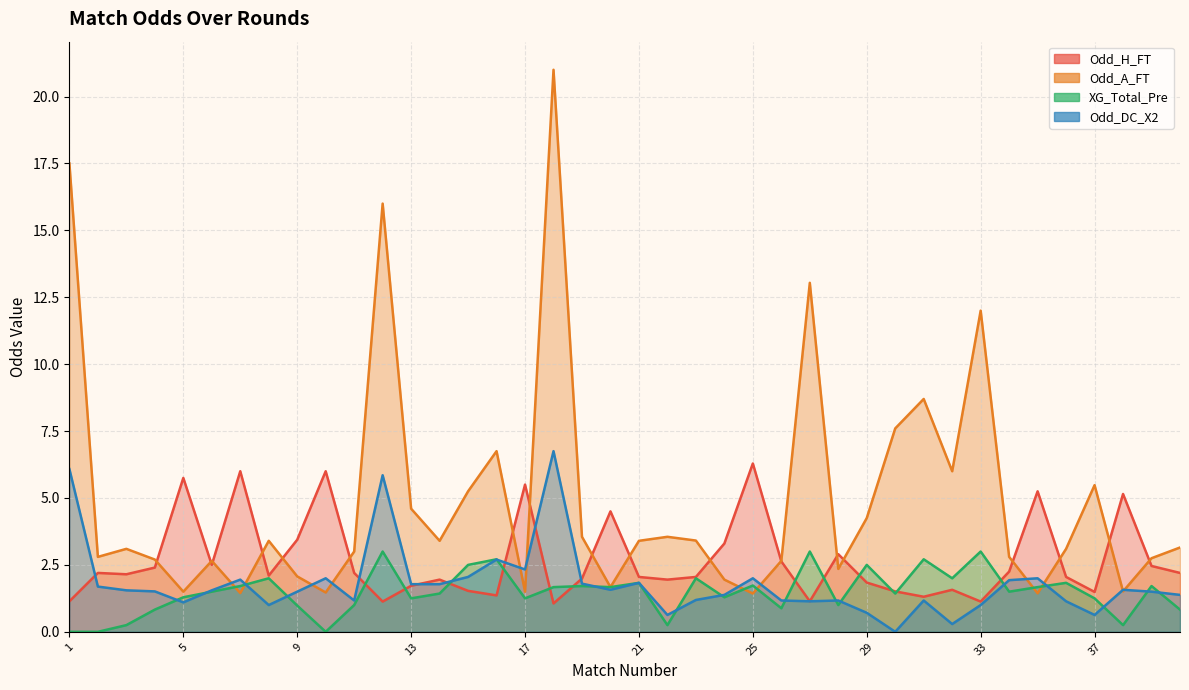

At which category is the sum across all series the highest?

18